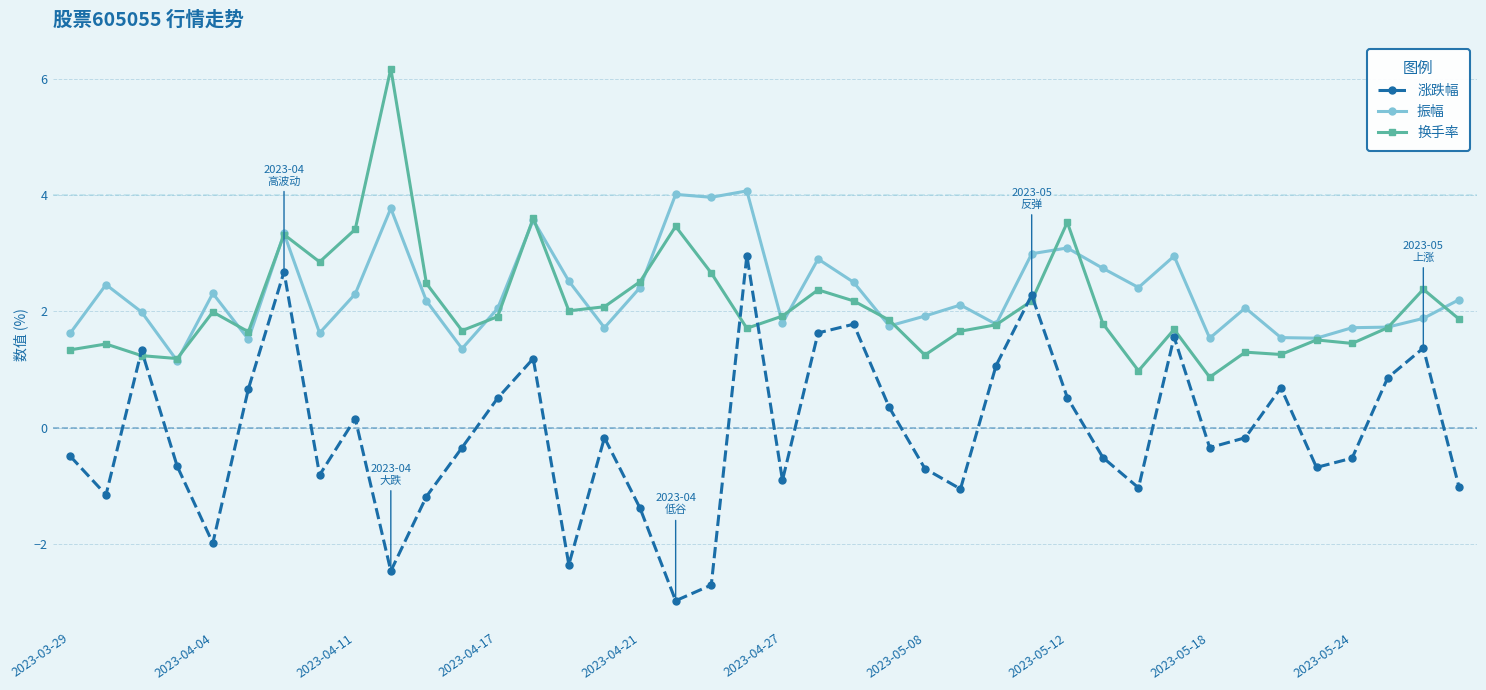

What is the sum of all 涨跌幅 values?

-3.9